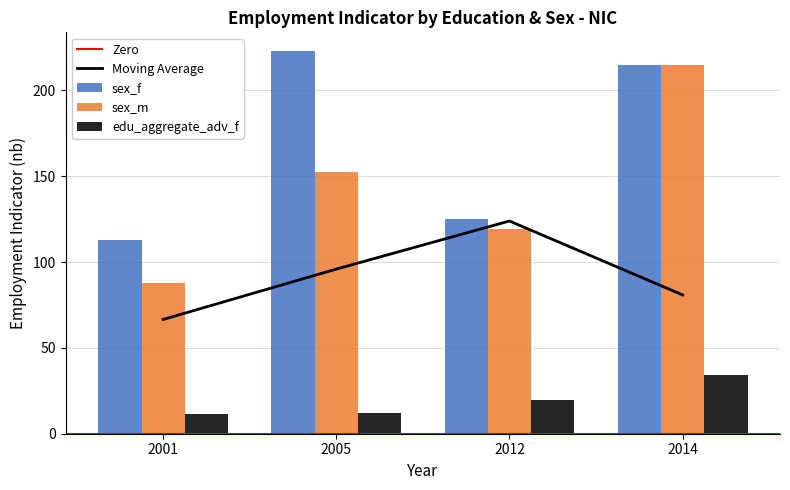

What are all the series names shown in the legend?

sex_f, sex_m, edu_aggregate_adv_f